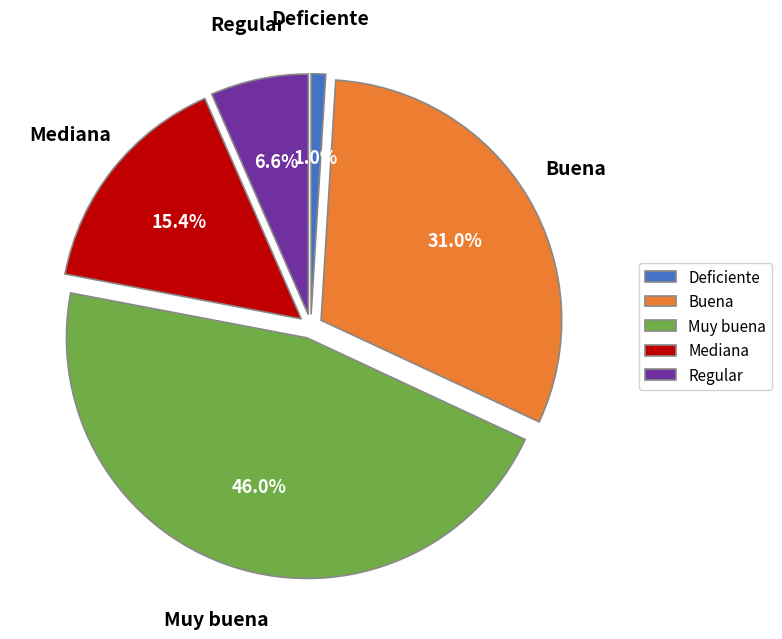

Combined, do Muy buena and Buena account for over 50%?

Yes